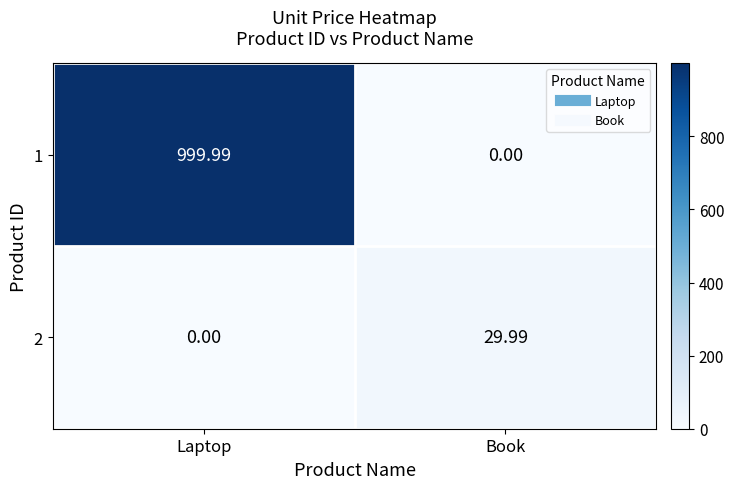

Which label corresponds to the largest value in the chart?

Laptop